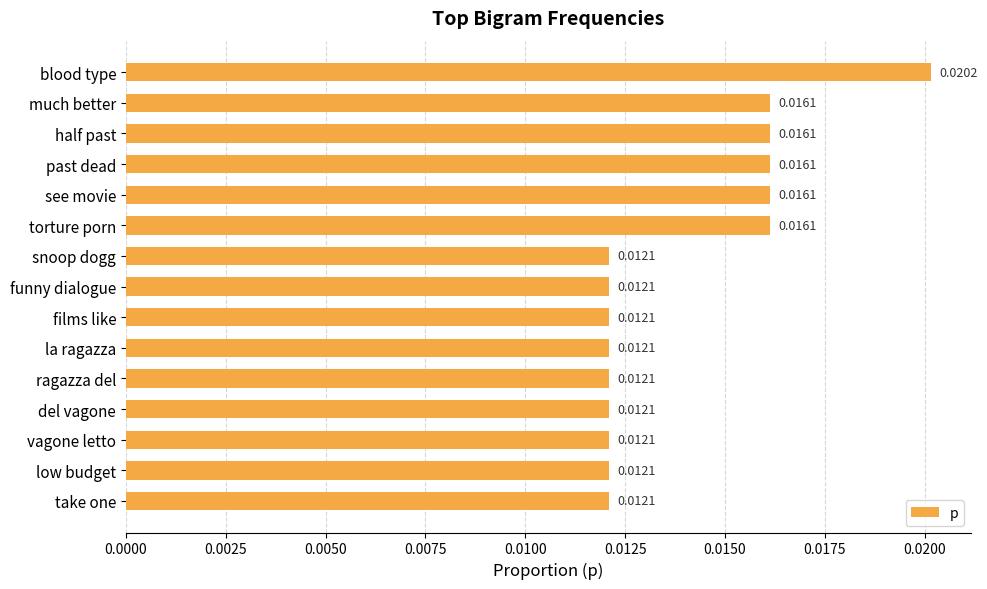

Which label corresponds to the largest value in the chart?

blood type